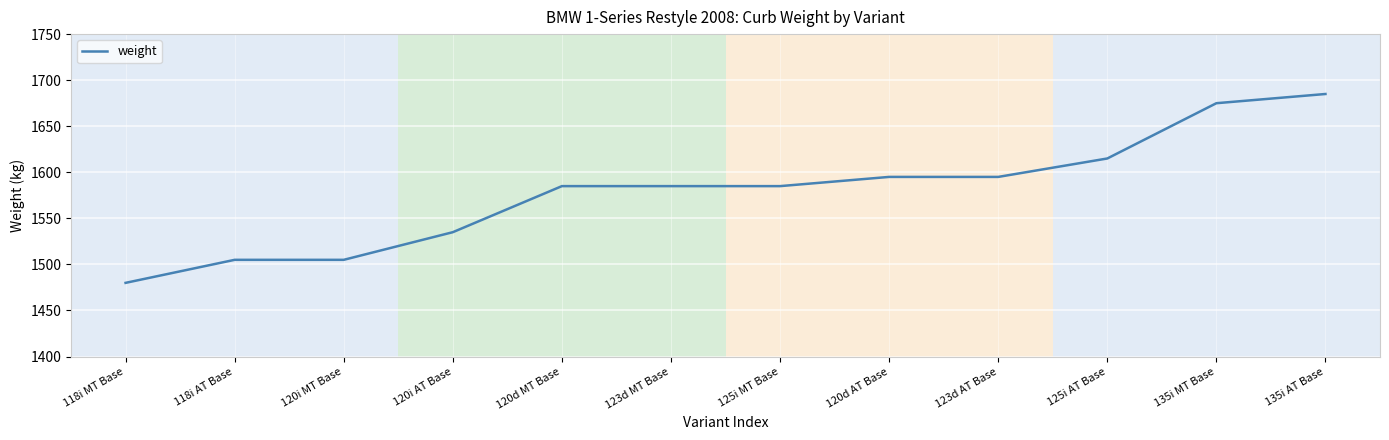

The value at 120d AT Base is 1595. True or false?

True